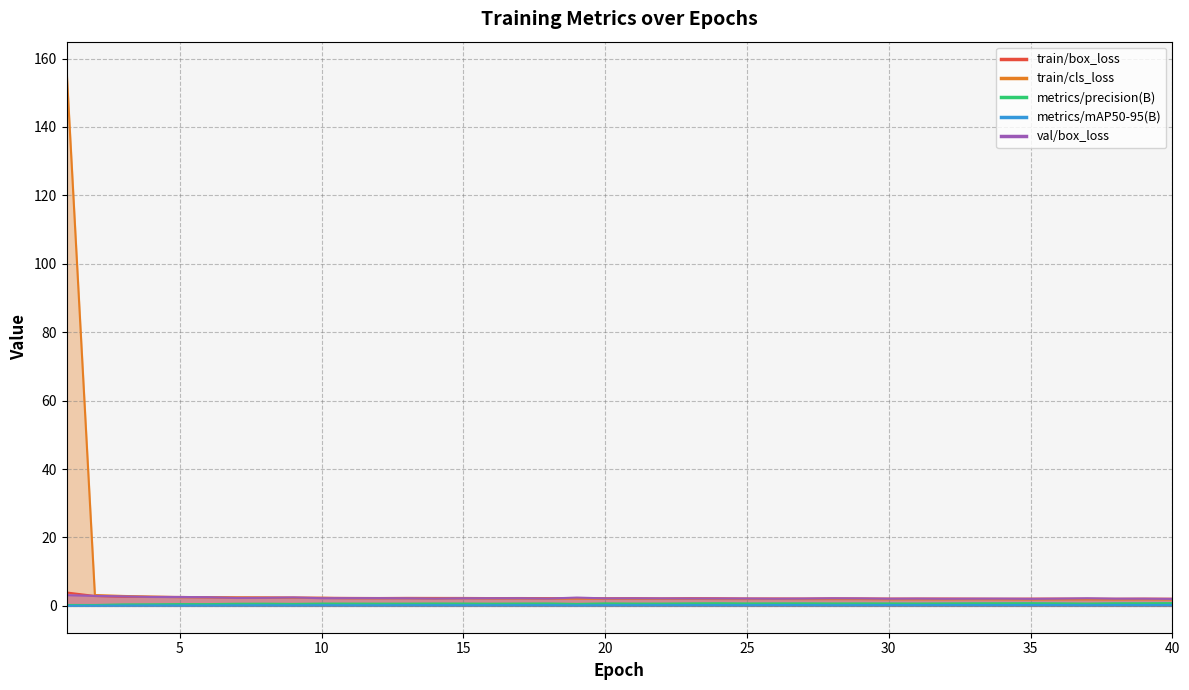

Between 3 and 24, which is larger?

3